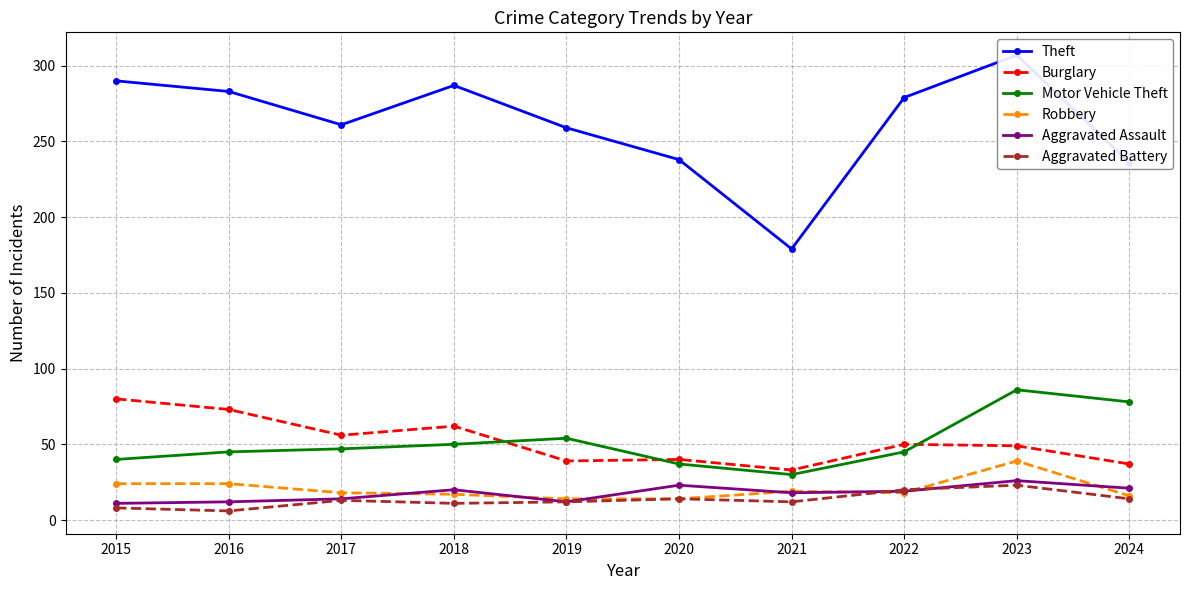

Reading right to left, extract all data points from this chart.

Theft: 236	307	279	179	238	259	287	261	283	290
Burglary: 37	49	50	33	40	39	62	56	73	80
Motor Vehicle Theft: 78	86	45	30	37	54	50	47	45	40
Robbery: 16	39	18	19	14	14	17	18	24	24
Aggravated Assault: 21	26	19	18	23	12	20	14	12	11
Aggravated Battery: 14	23	20	12	14	12	11	13	6	8